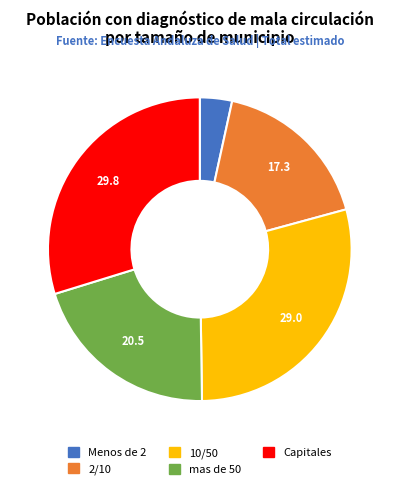

Between 10/50 and Capitales, which is larger?

Capitales